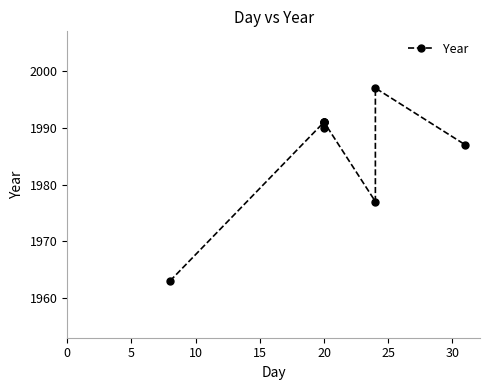

How many lines are shown in the chart?

1